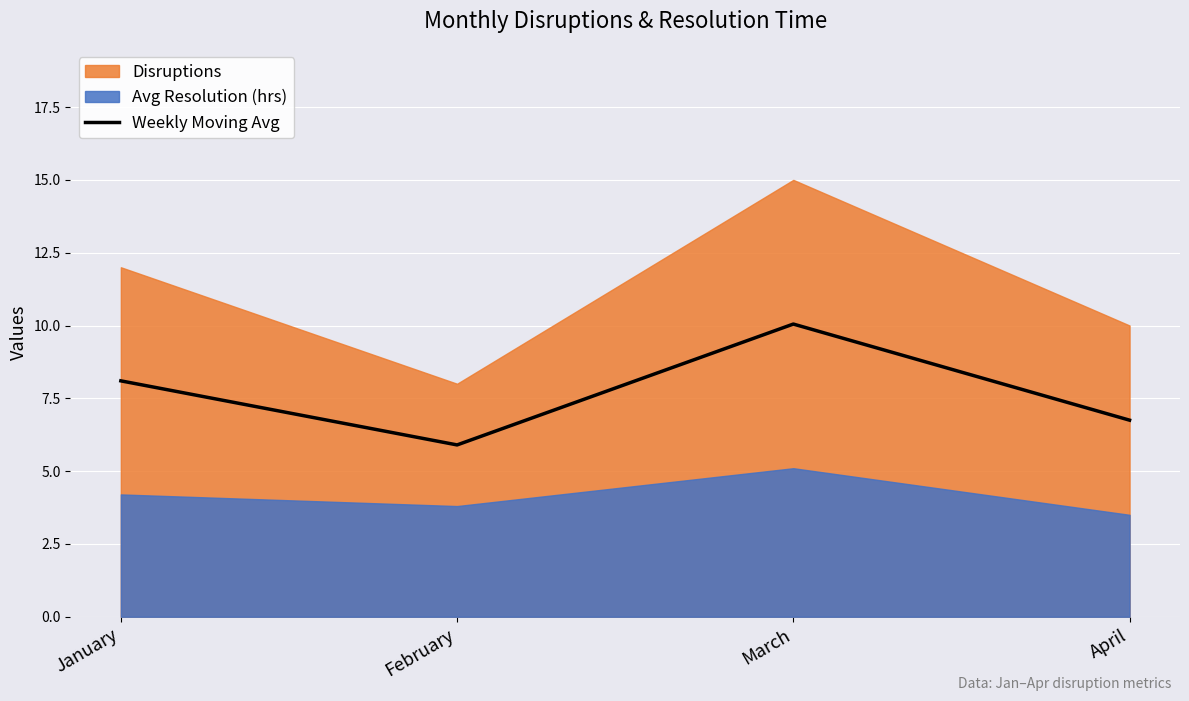

Is it true that Weekly Moving Avg equals 13.5 at March?

False